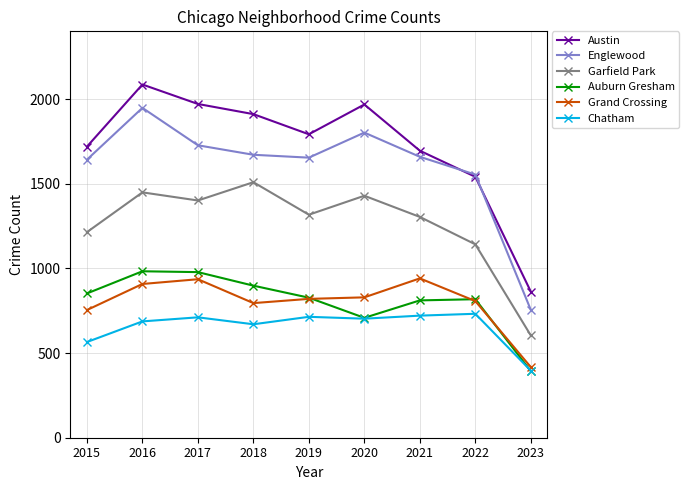

Where is Austin nearest to the value 1474?

2022